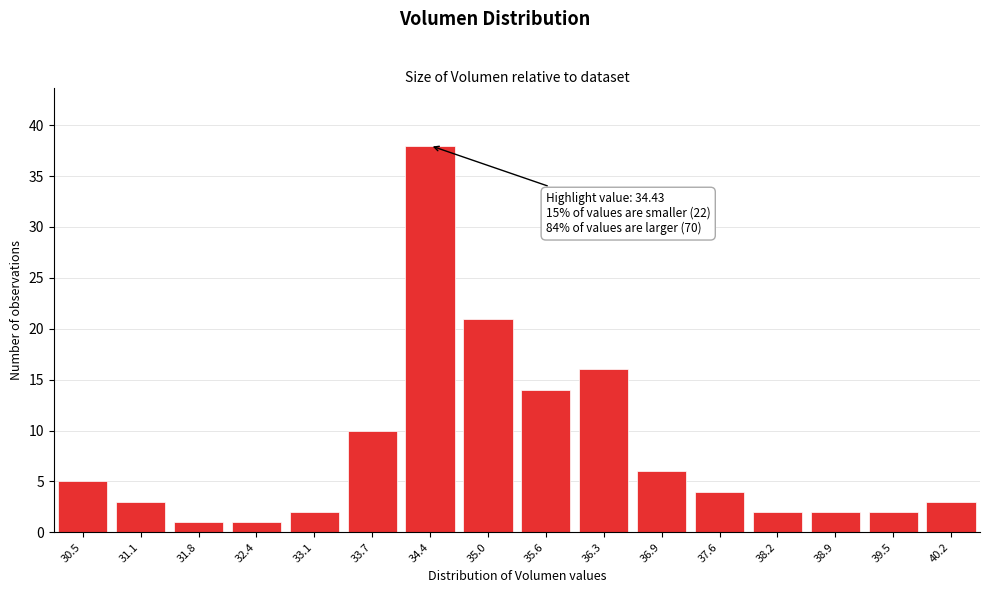

Reading left to right, list all the values displayed in this chart.

30.5=5	31.1=3	31.8=1	32.4=1	33.1=2	33.7=10	34.4=38	35.0=21	35.6=14	36.3=16	36.9=6	37.6=4	38.2=2	38.9=2	39.5=2	40.2=3